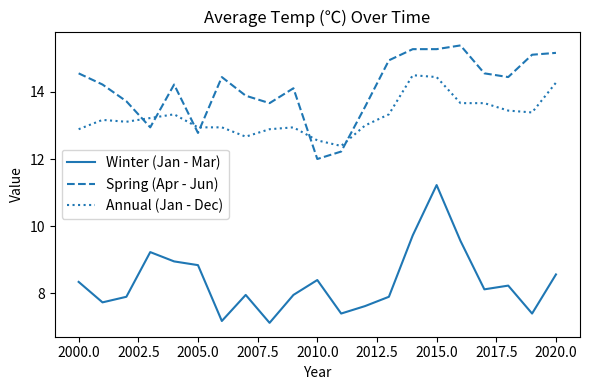

True or false: Winter (Jan - Mar) has more than 1 interior local peaks.

True